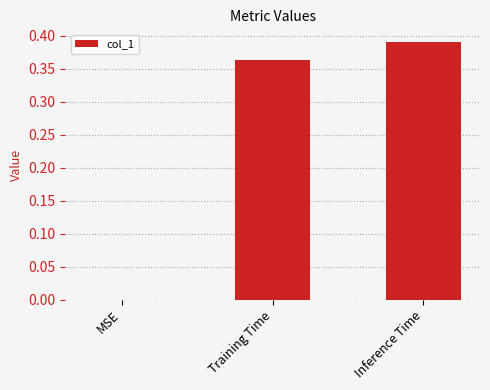

The chart shows a value of -0.2 at MSE. True or false?

False